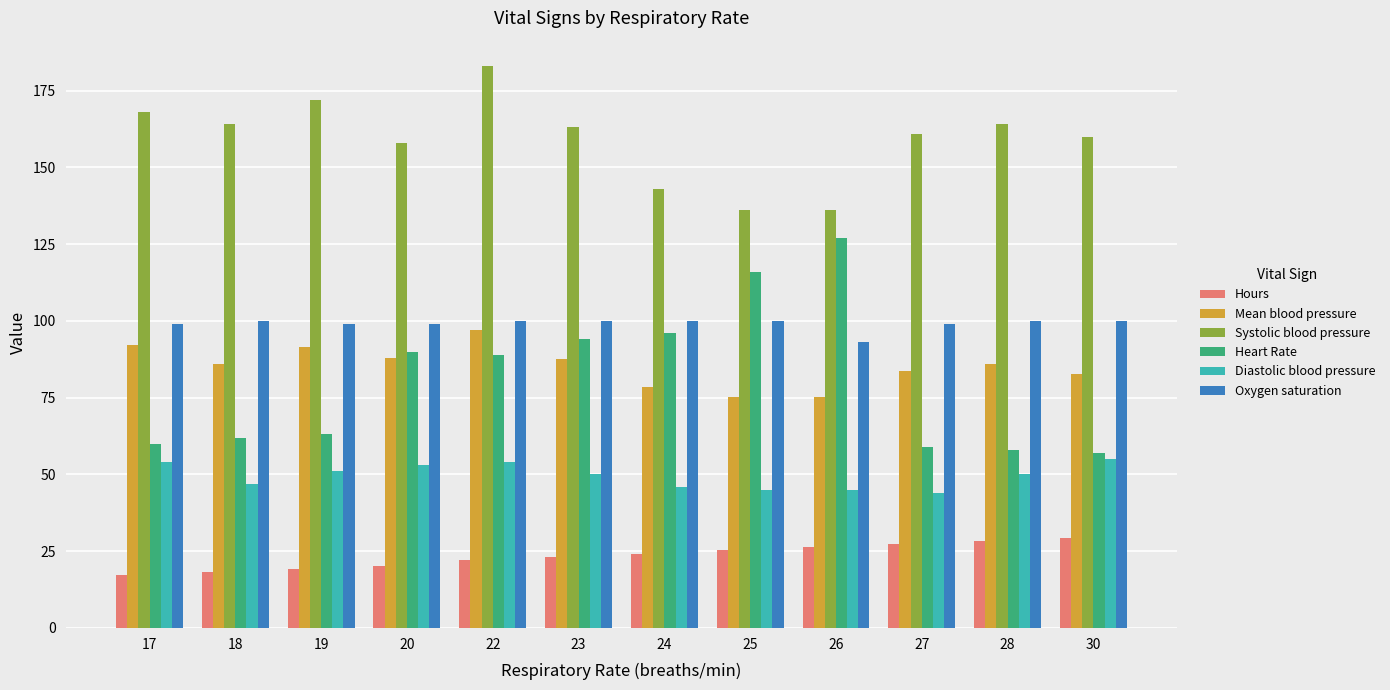

What are all the series names shown in the legend?

Hours, Mean blood pressure, Systolic blood pressure, Heart Rate, Diastolic blood pressure, Oxygen saturation